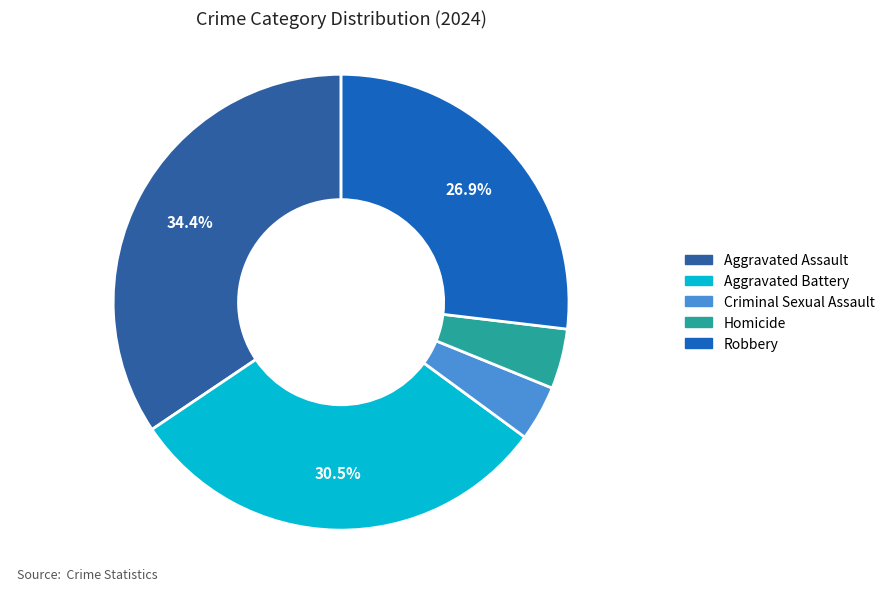

To the nearest percent, what portion does Criminal Sexual Assault represent?

4%